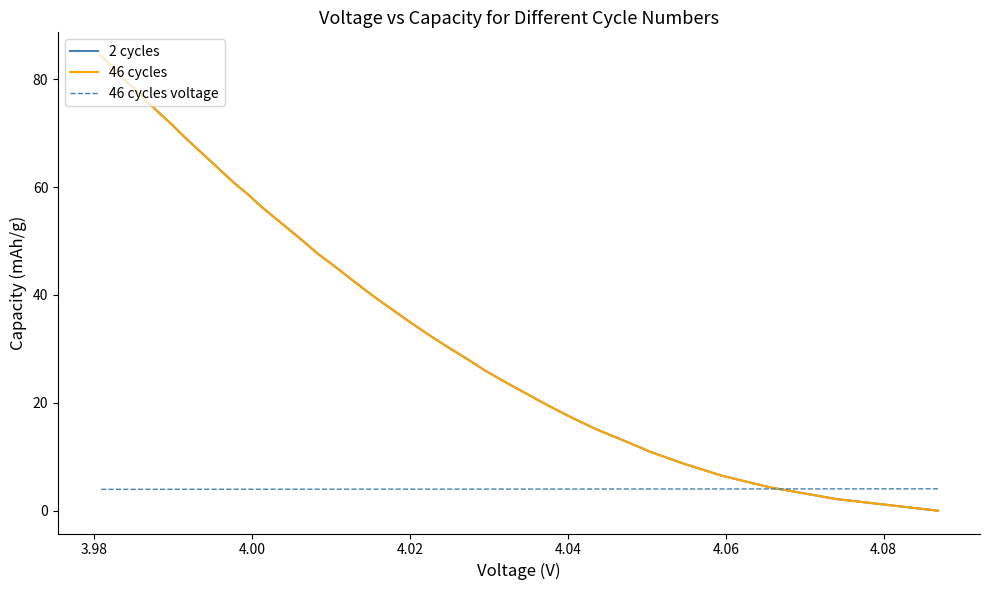

Does the chart have visible grid lines?

No